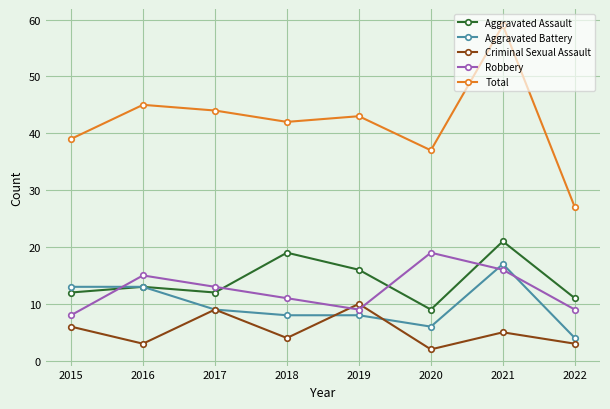

Reading right to left, list all the values displayed in this chart.

Aggravated Assault: 2022=11	2021=21	2020=9	2019=16	2018=19	2017=12	2016=13	2015=12
Aggravated Battery: 2022=4	2021=17	2020=6	2019=8	2018=8	2017=9	2016=13	2015=13
Criminal Sexual Assault: 2022=3	2021=5	2020=2	2019=10	2018=4	2017=9	2016=3	2015=6
Robbery: 2022=9	2021=16	2020=19	2019=9	2018=11	2017=13	2016=15	2015=8
Total: 2022=27	2021=59	2020=37	2019=43	2018=42	2017=44	2016=45	2015=39